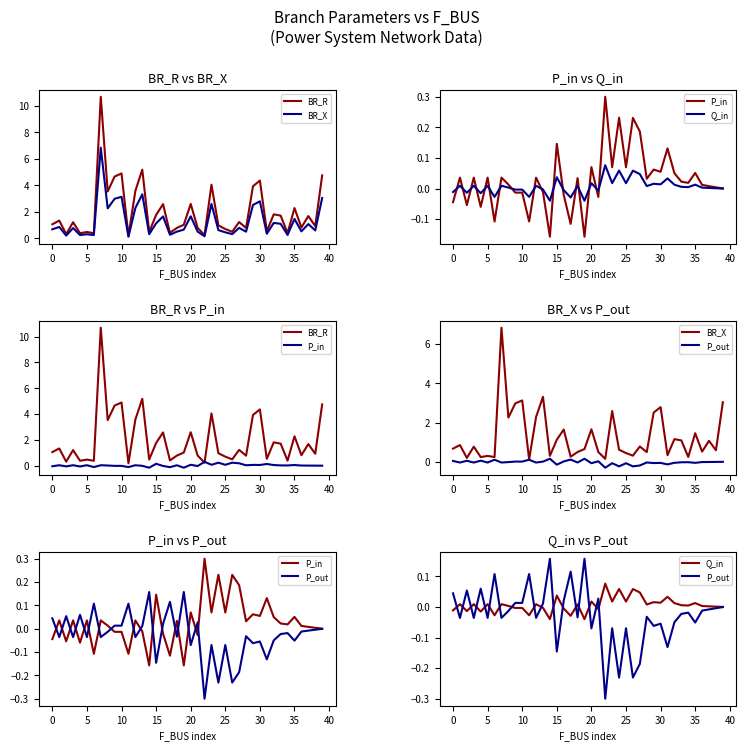

What is the greatest value displayed?

10.7